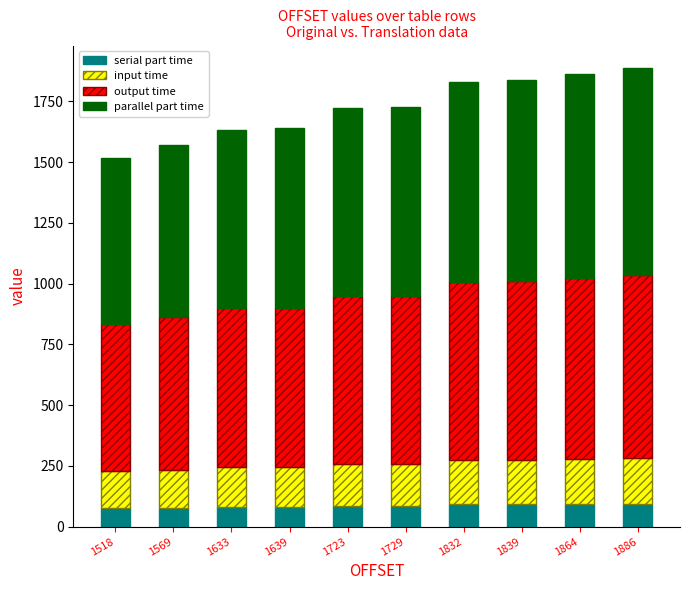

What is the sum of all serial part time values?

861.6